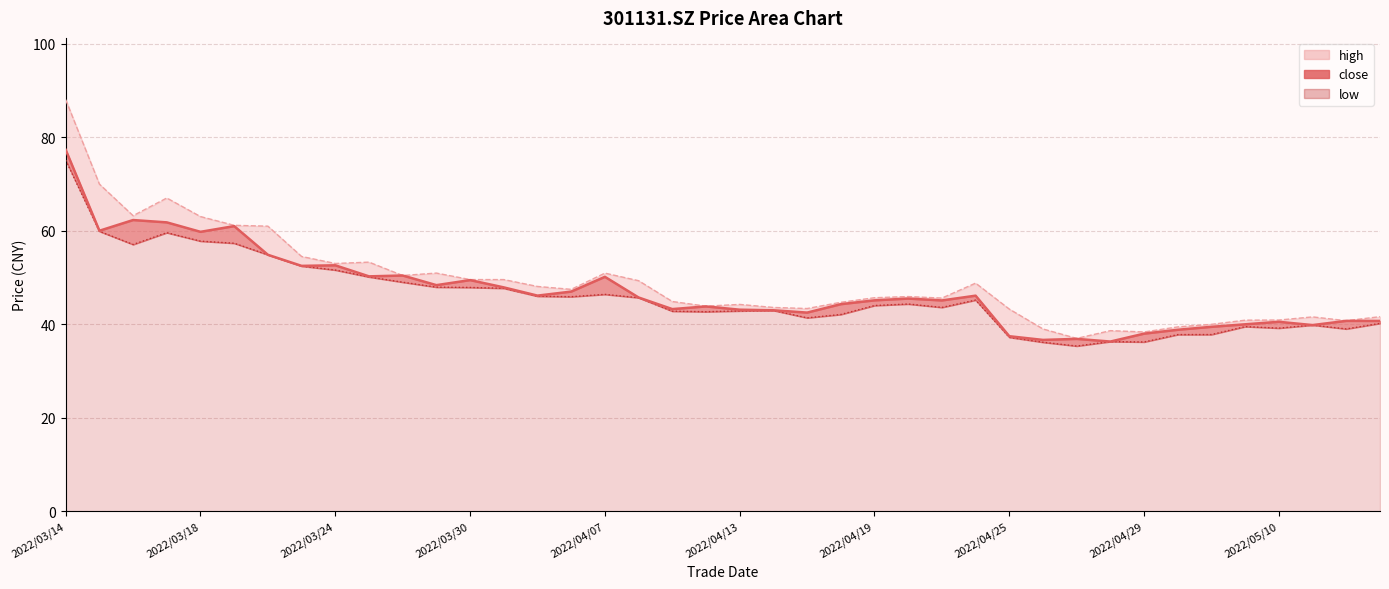

At which label does low first exceed 44?

2022/03/14